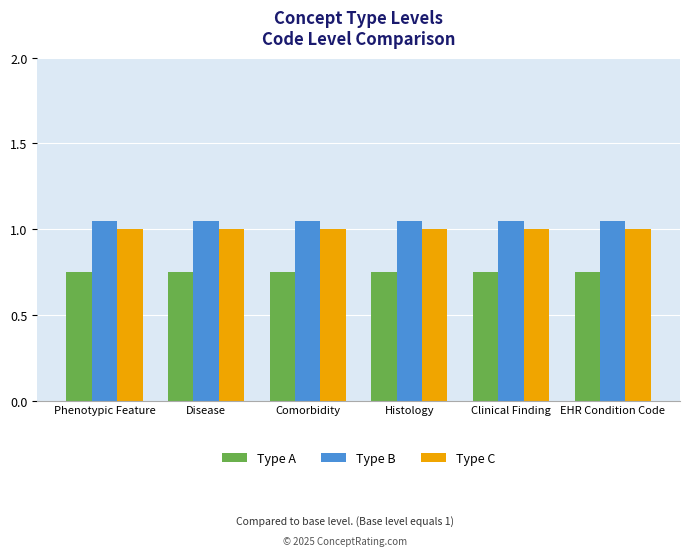

What is the sum of the Type B values at Phenotypic Feature and Comorbidity?

2.1